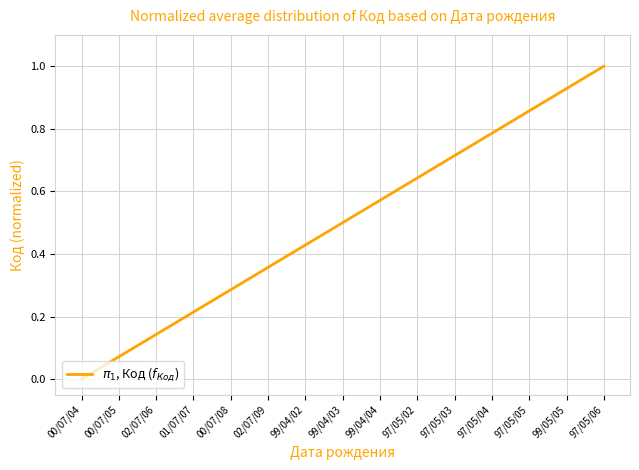

The chart shows a value of 1.4 at 99/05/05. True or false?

False